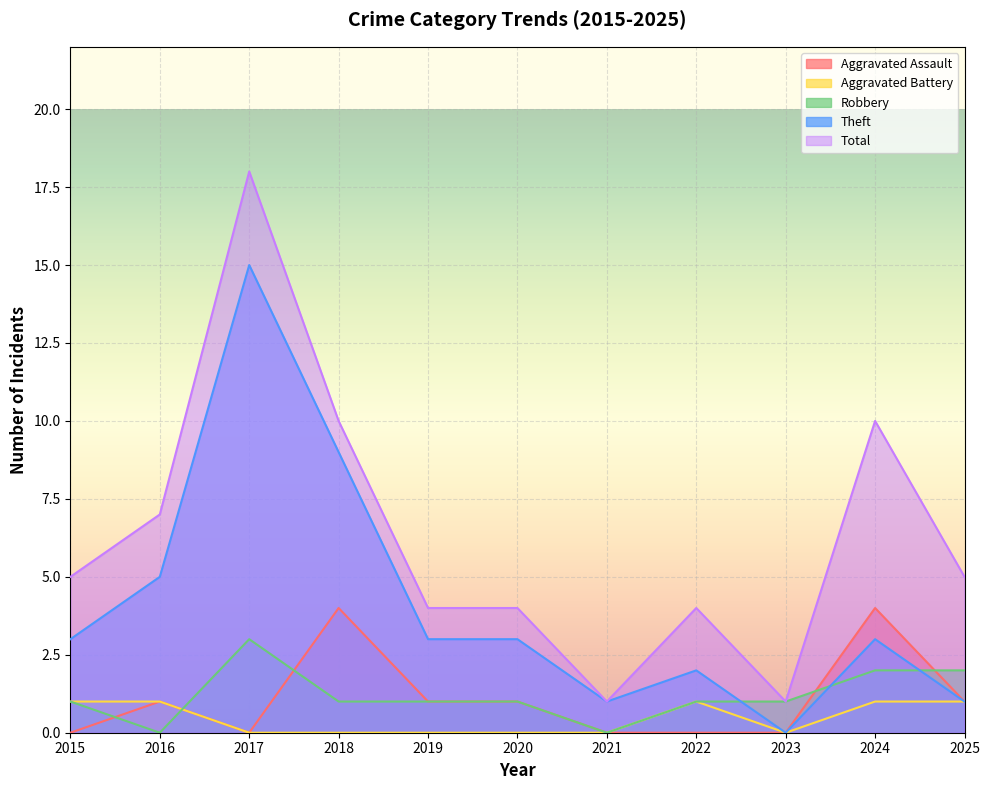

What is the maximum value shown in the chart?

18